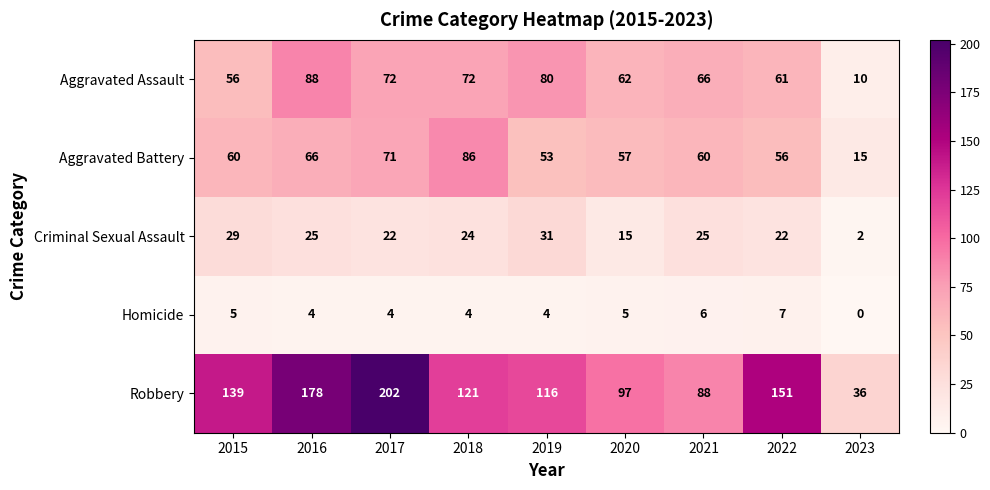

Rank the series by their maximum value, from lowest to highest.

Homicide, Criminal Sexual Assault, Aggravated Battery, Aggravated Assault, Robbery